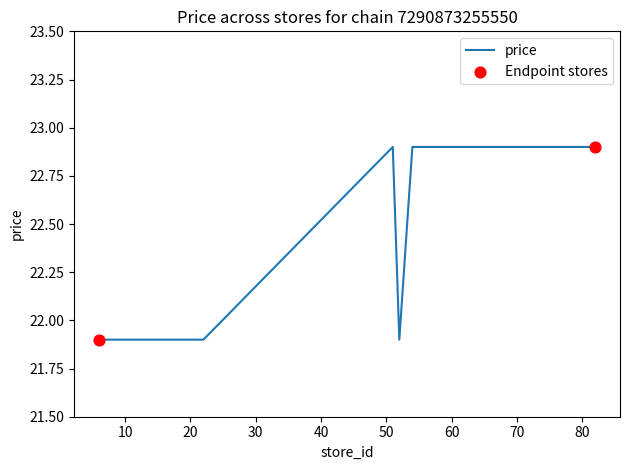

What is the smallest value displayed?

21.9